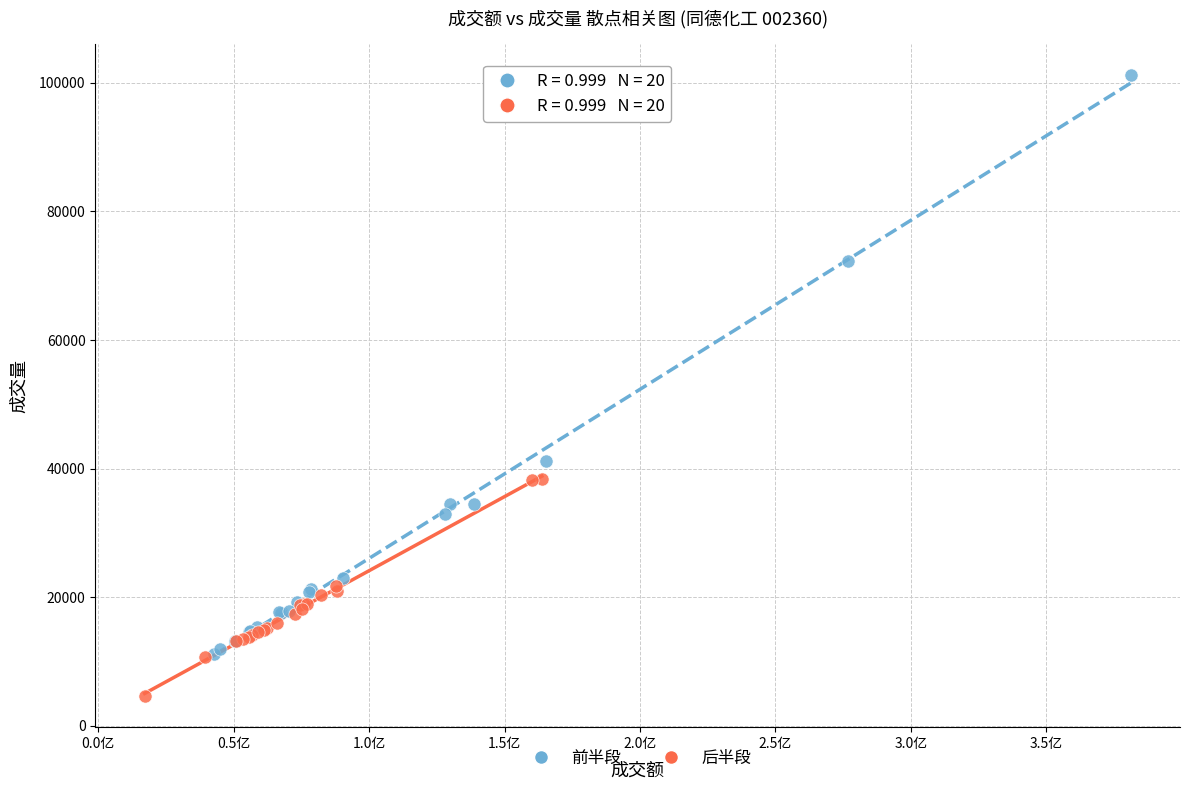

Which series reaches the maximum Y coordinate?

前半段